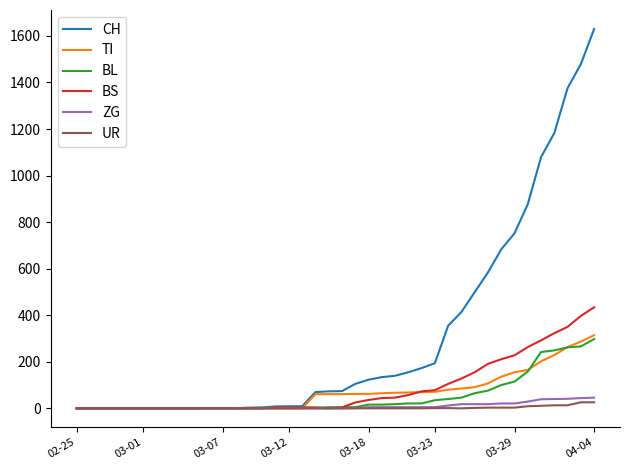

Which series has the largest range (max minus min)?

CH